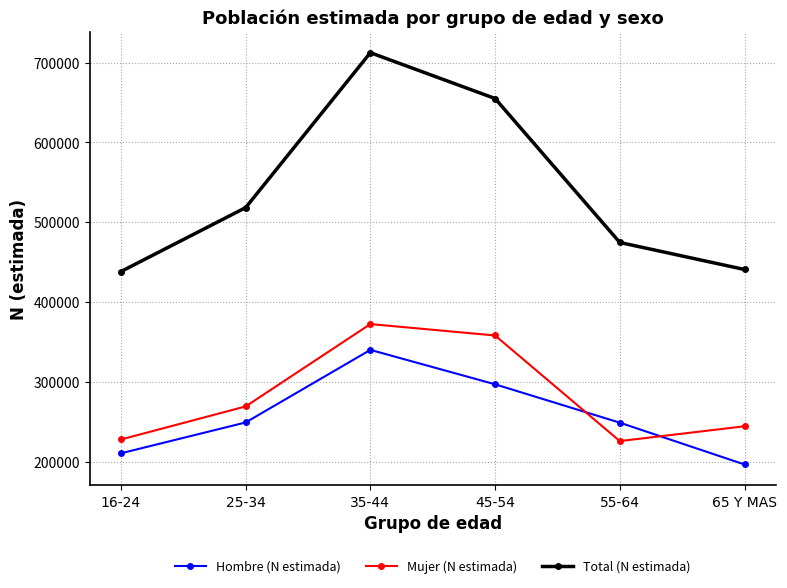

What is the maximum value for Hombre (N estimada)?

340018